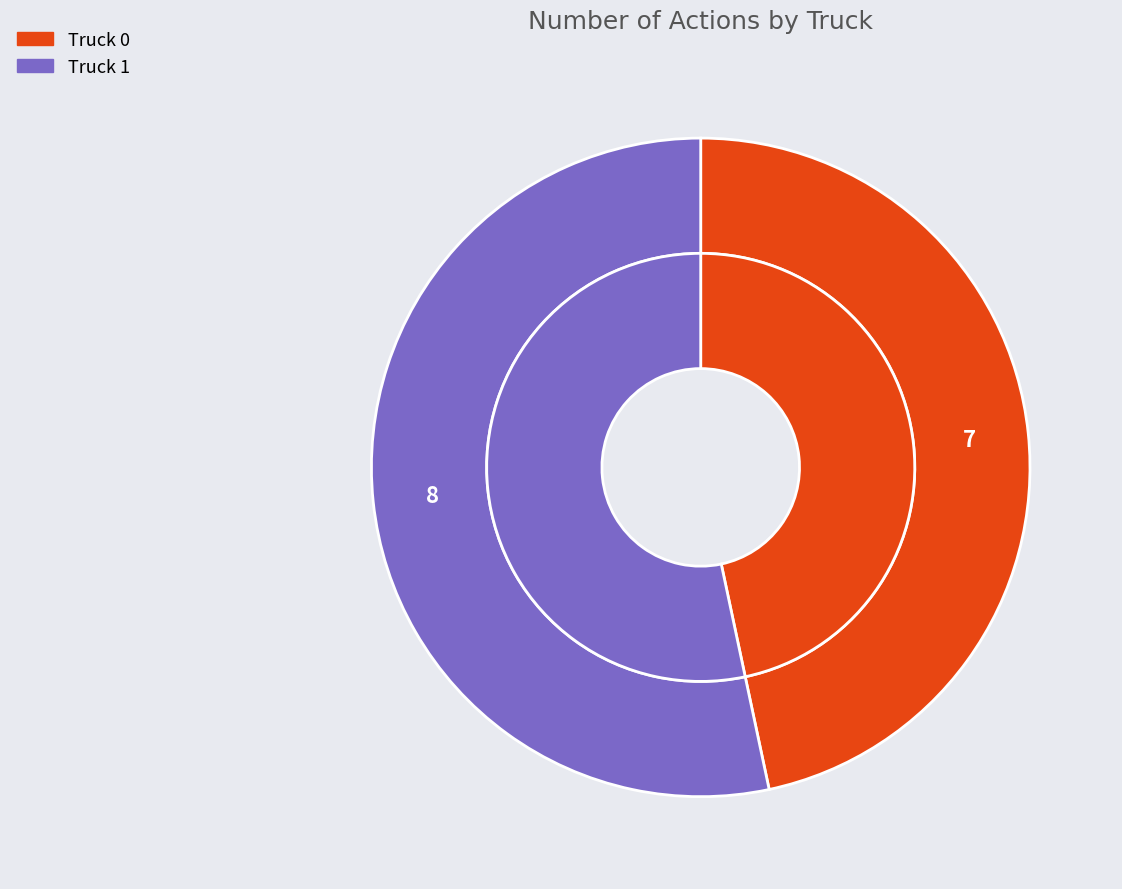

What percentage is NOT represented by Truck 1?

46.7%